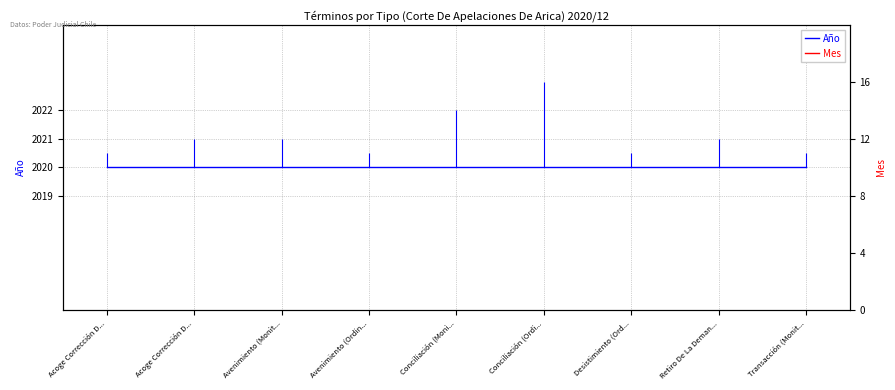

Rank the series by their average value, from lowest to highest.

Mes, Año